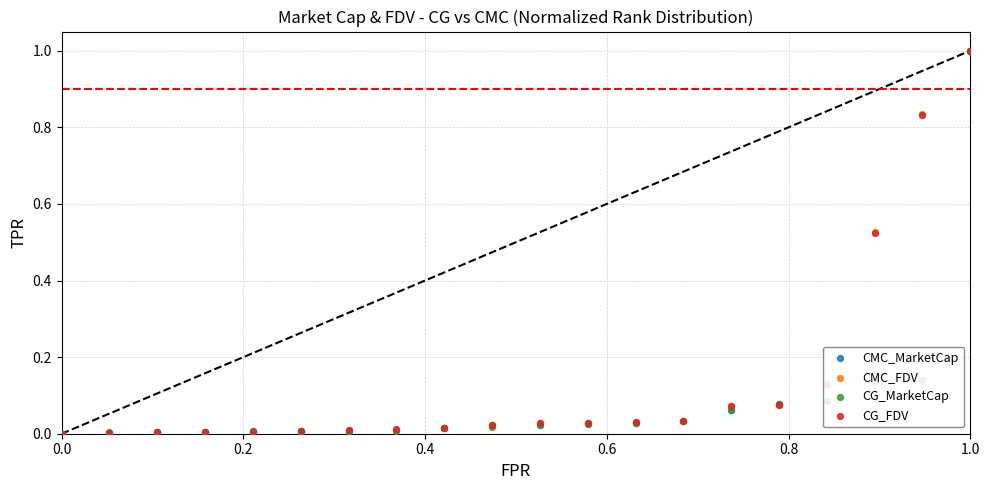

At which category is the sum across all series the highest?

1.0